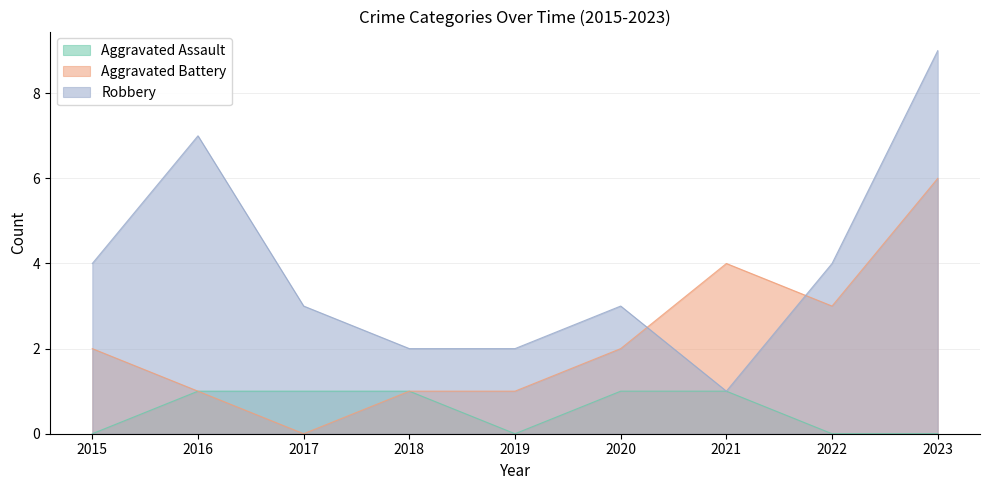

The Aggravated Assault series shows -1 at 2022. True or false?

False